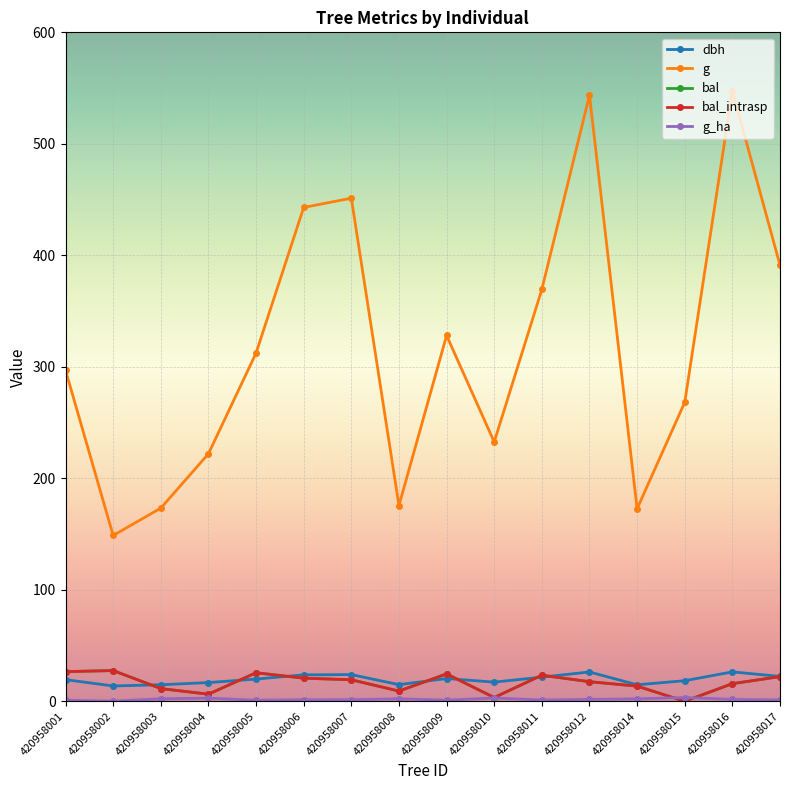

Does the chart have visible grid lines?

Yes